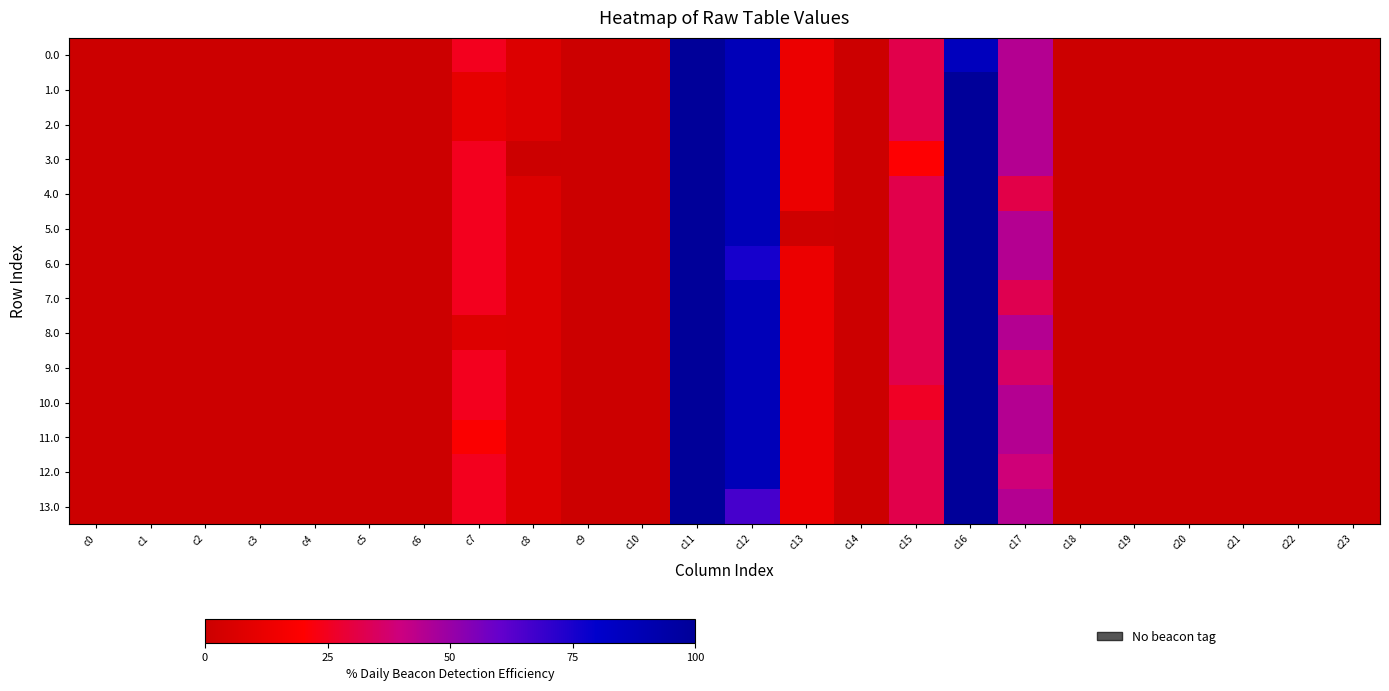

What is the difference between the highest and lowest values at c16?

14.1